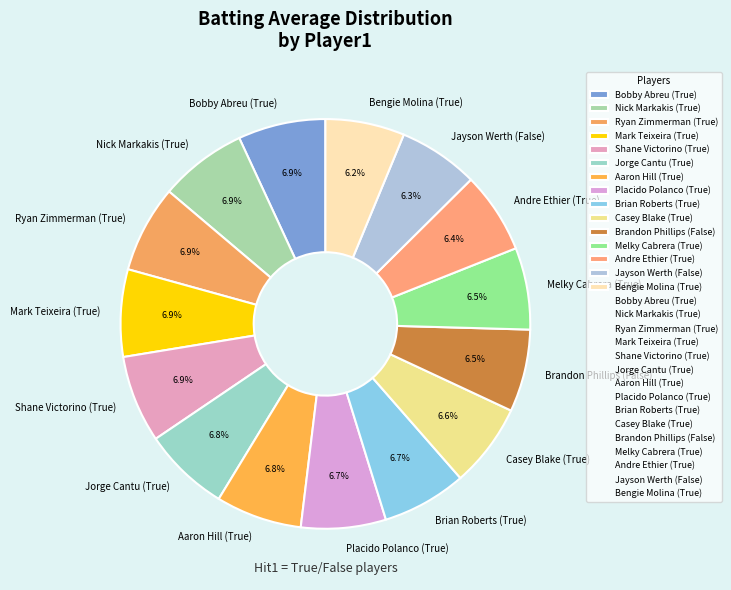

To the nearest percent, what is the average slice percentage?

7%